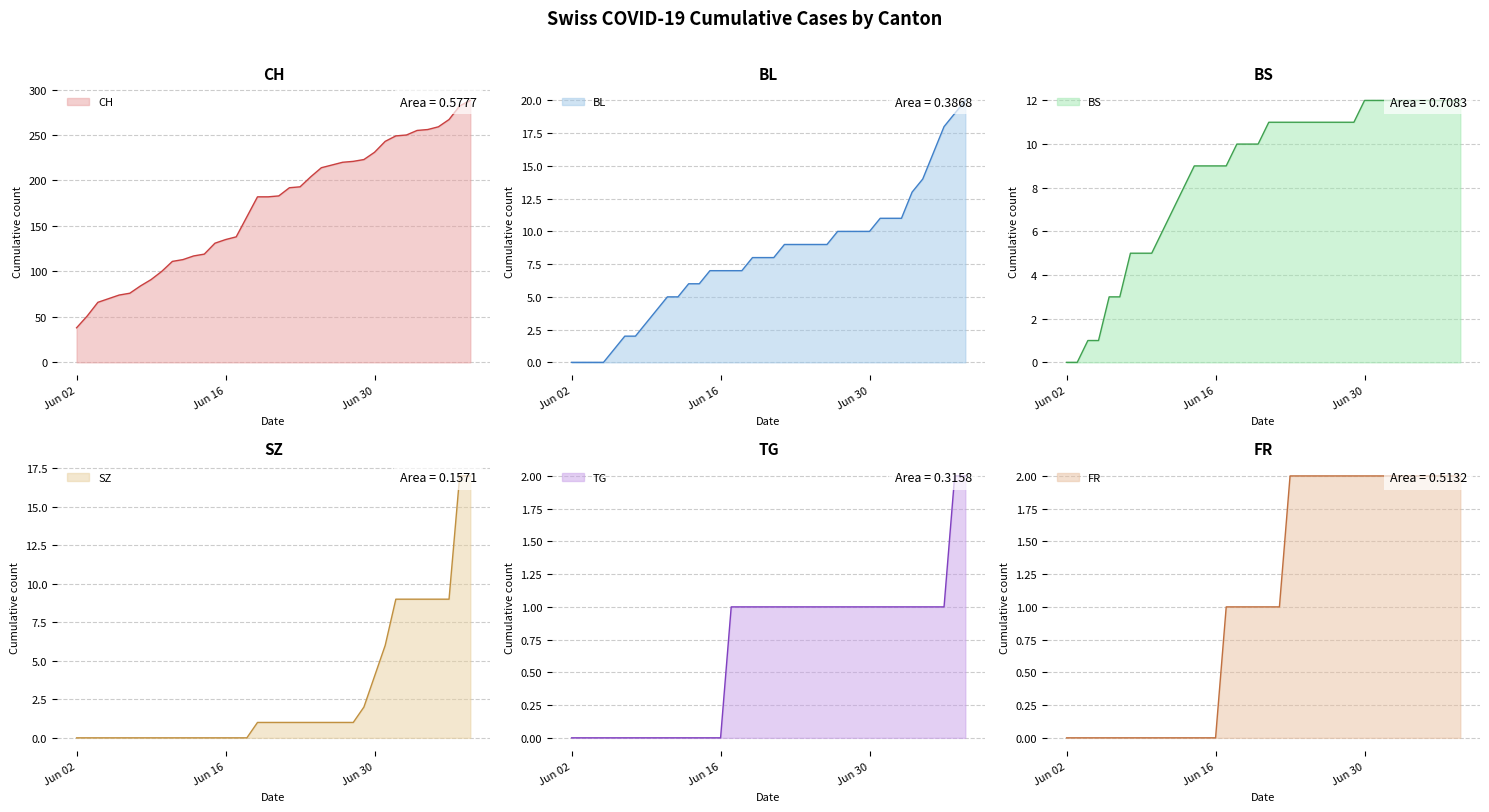

At which label does BL reach its minimum?

Jun 02